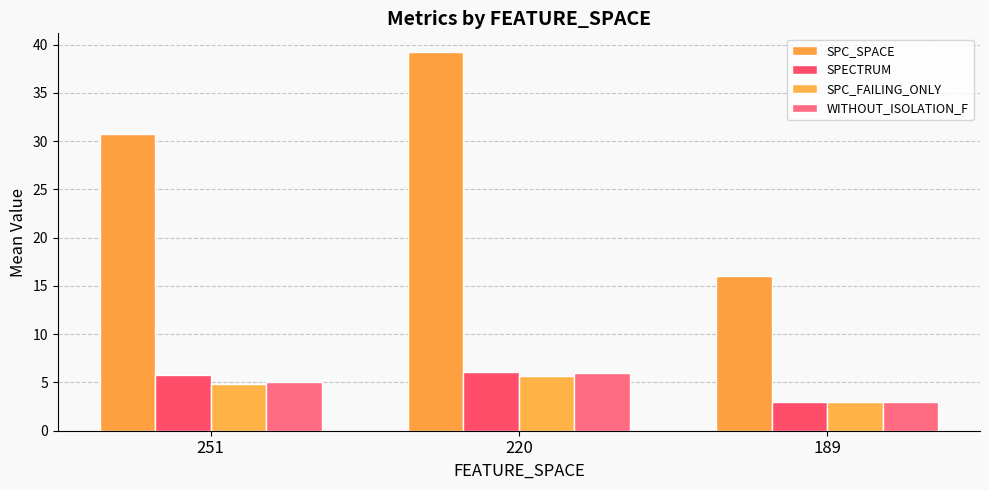

True or false: SPC_SPACE has a value of 16.0 at 189.

True